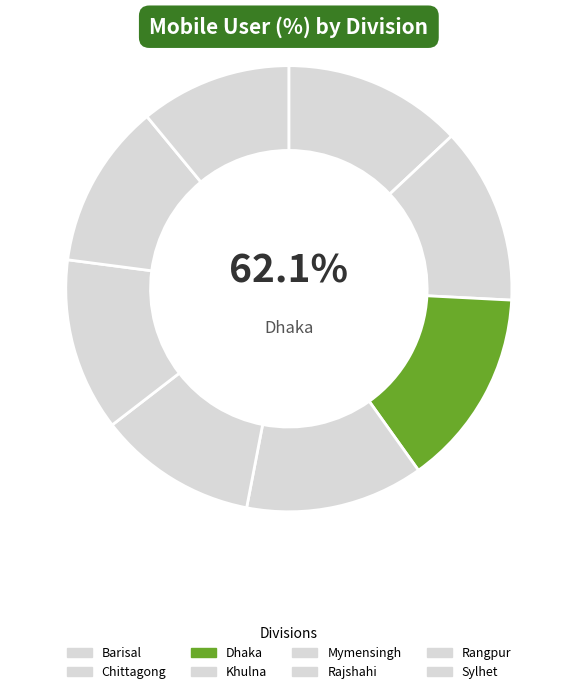

Which slice is the largest?

Dhaka